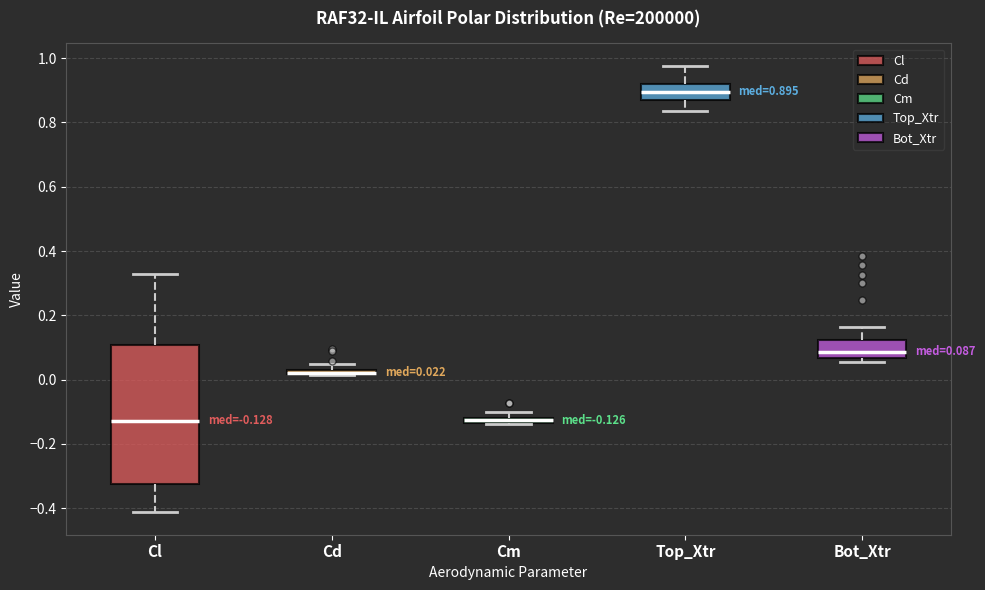

Which box is the tallest, from its lower edge to its upper edge?

Cl